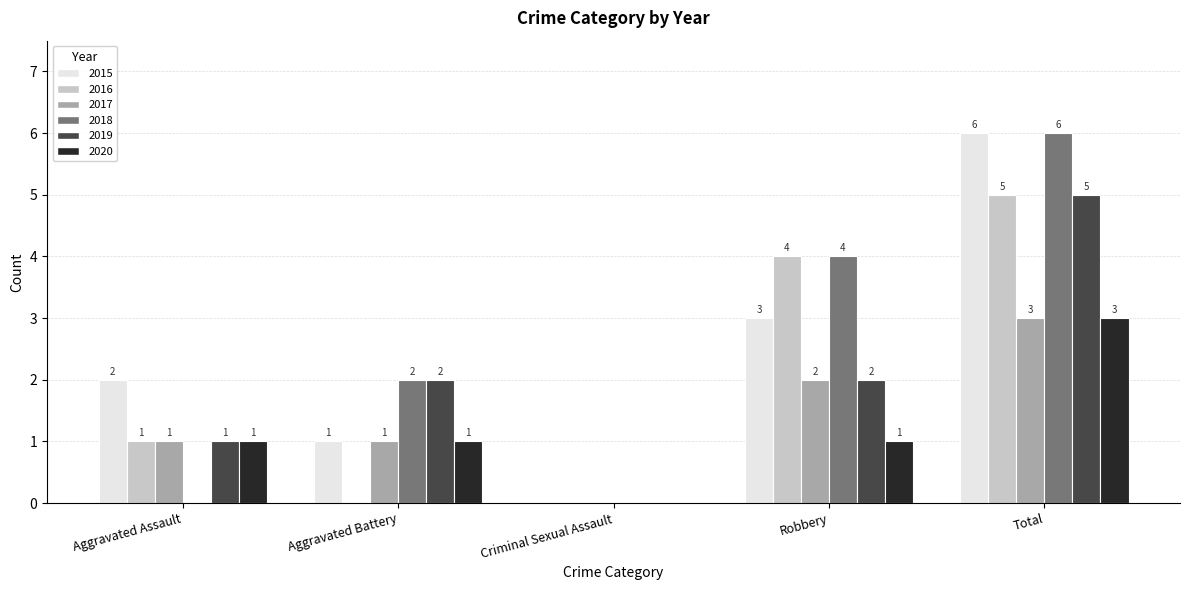

Are the bars grouped side by side (vs. stacked)?

Yes